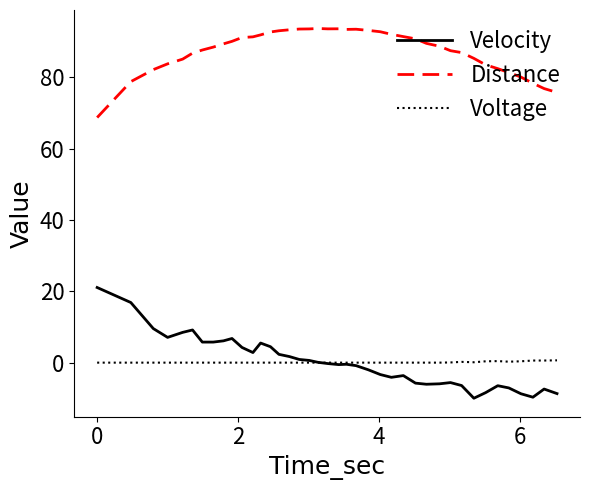

Which series has the widest spread of values?

Velocity